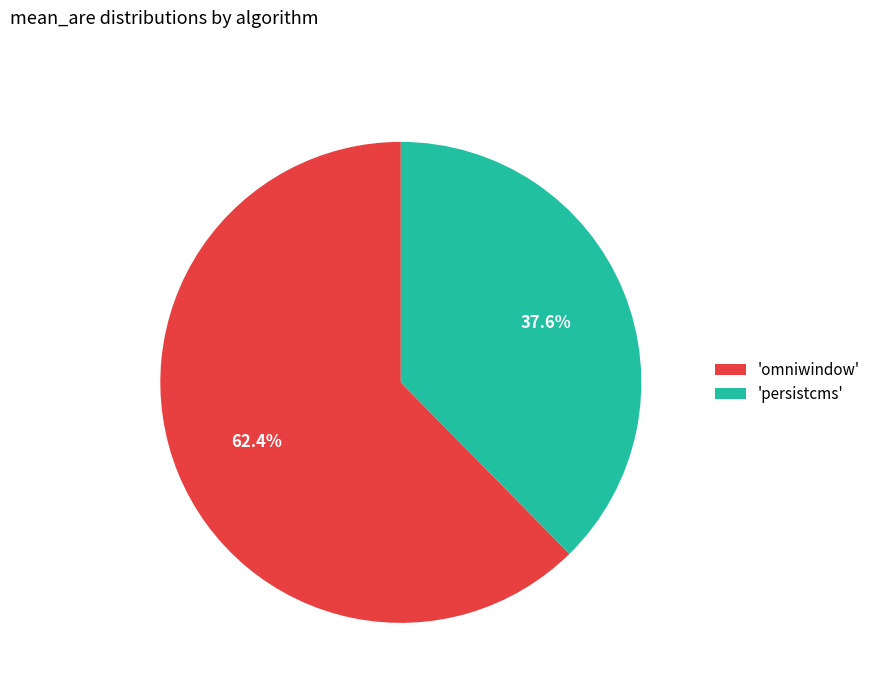

To the nearest percent, what is the difference between the largest and smallest slice percentages?

25%